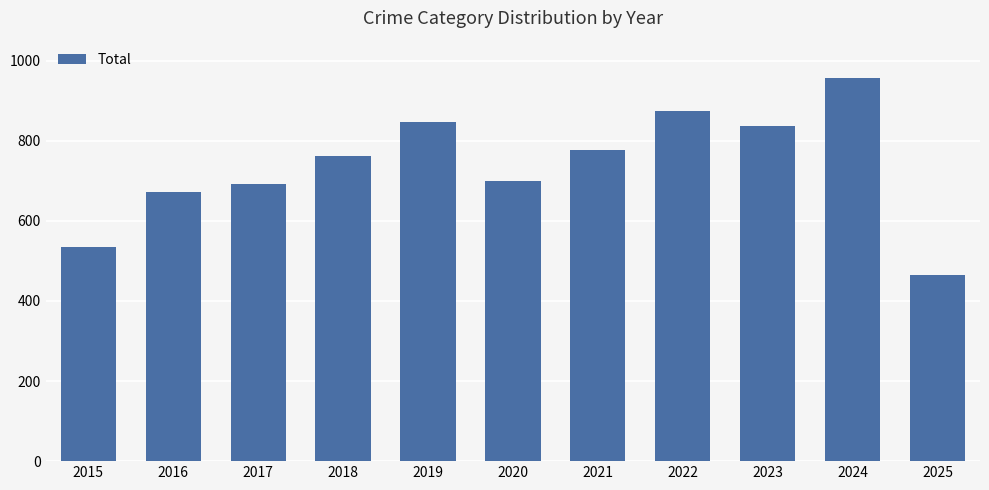

True or false: the data shows 935 at 2016.

False